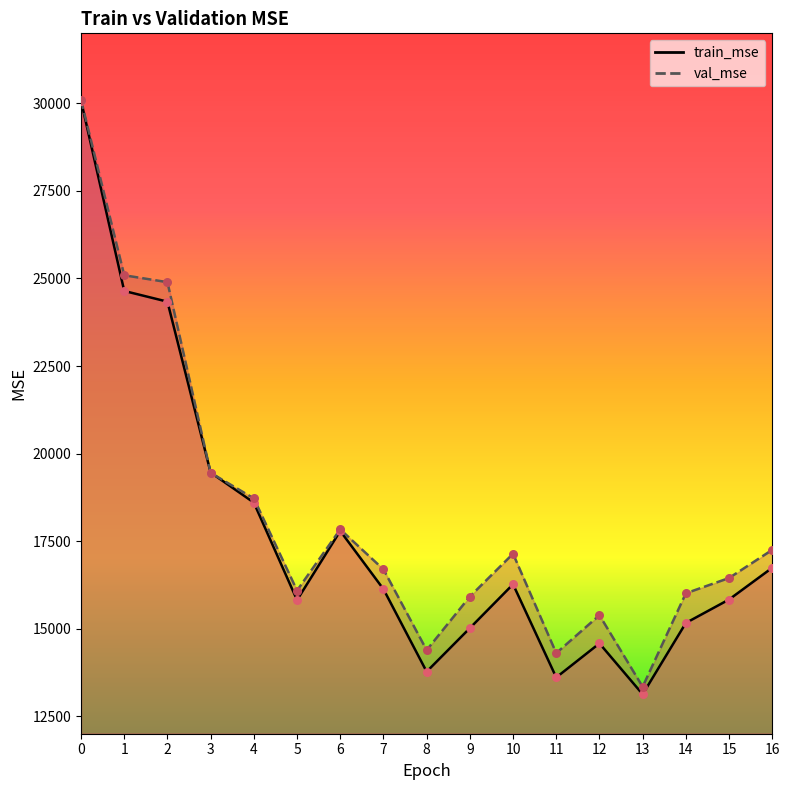

Which series has the largest Y range (max minus min)?

train_mse